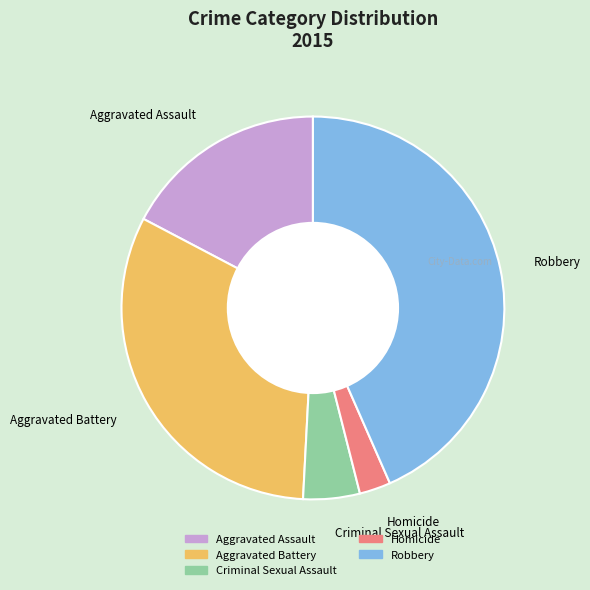

Is there a majority slice in this chart?

No